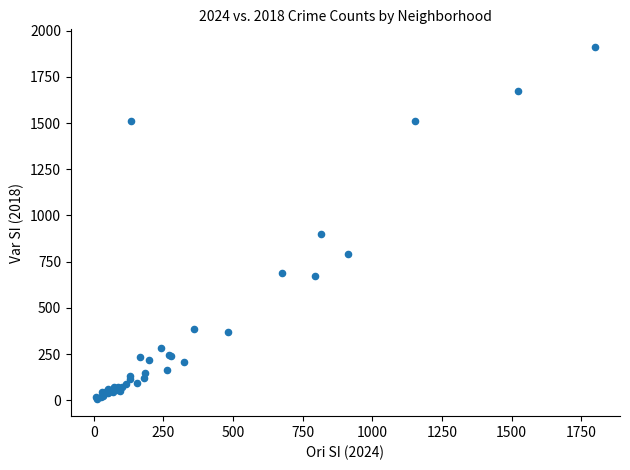

What Y value in the scatter plot is closest to 960?

898